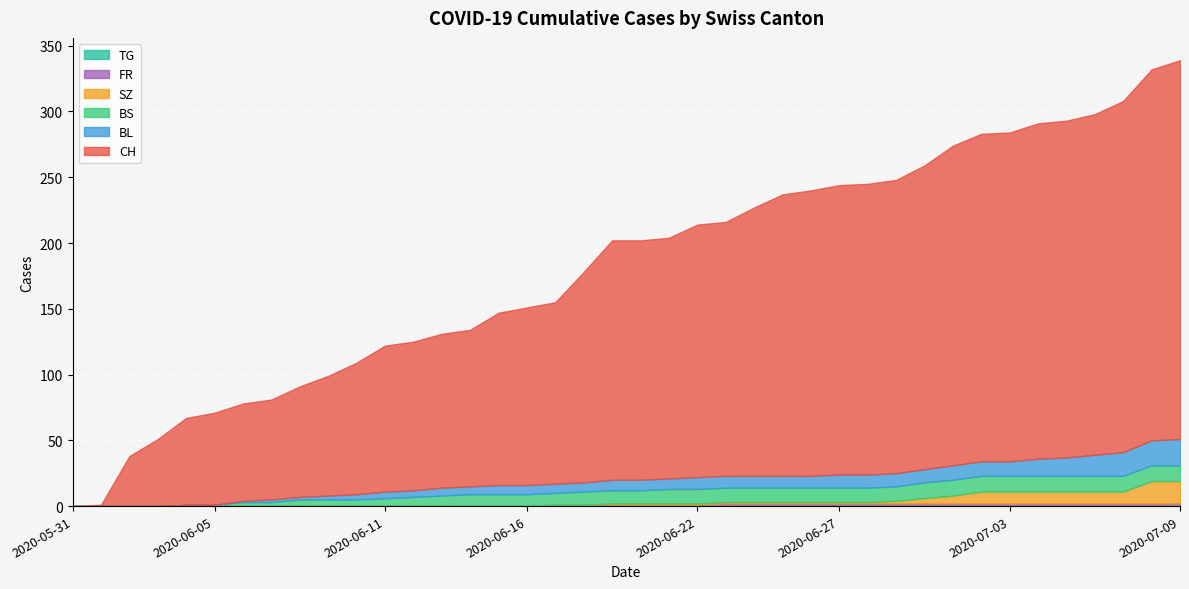

The SZ series shows 0 at 2020-06-06. True or false?

True